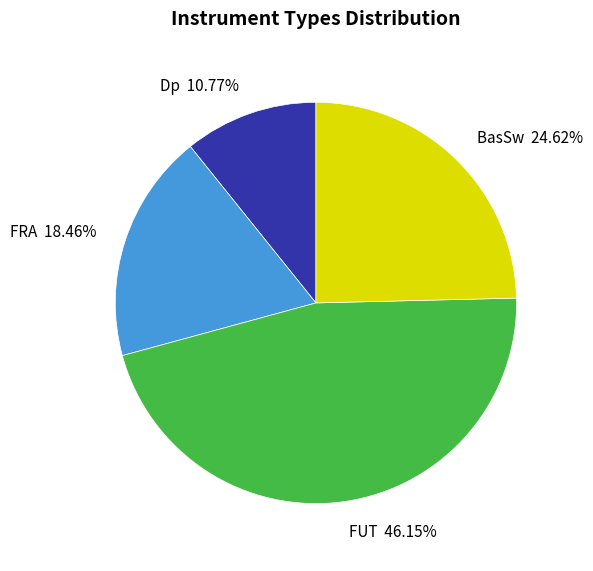

Is it true that BasSw is 25% of the pie?

True